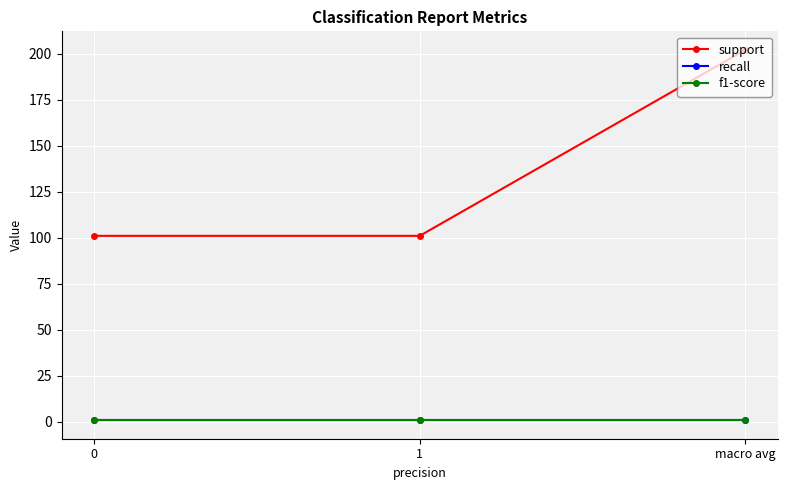

What position from the left is macro avg?

3